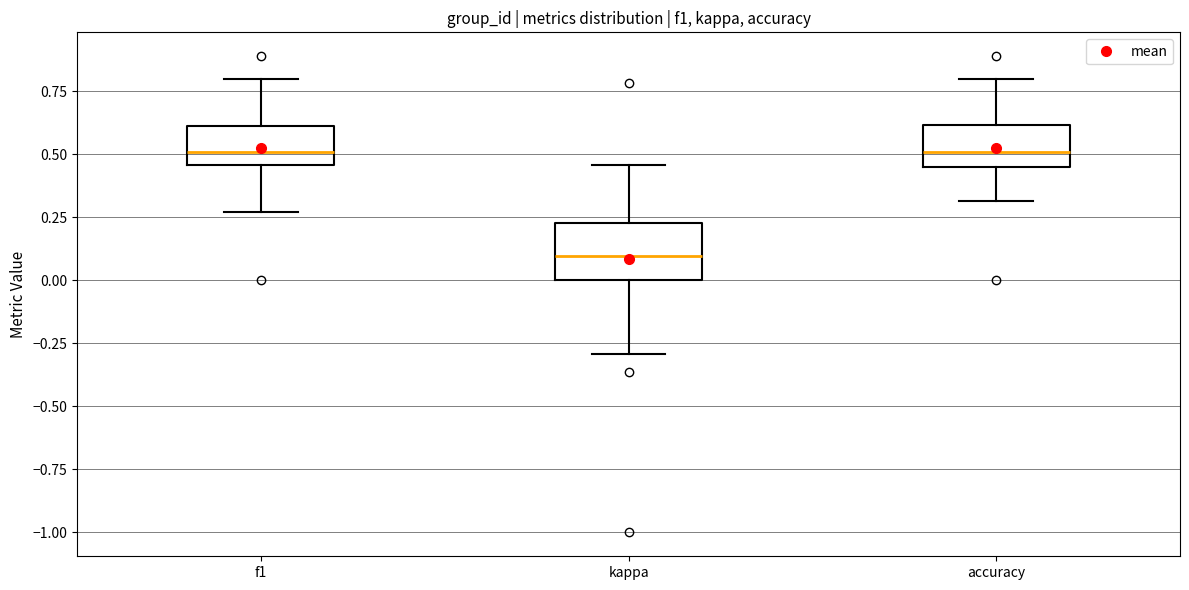

Reading left to right, transcribe this box plot: for each box, give where its median line is, the range the box spans, and where its two whiskers end, as read against the y-axis. The values are not printed on the chart, so give them approximately, as read against the axis.

f1: median 0.50, box 0.45 to 0.60, whiskers 0.25 to 0.80
kappa: median 0.10, box 0.00 to 0.25, whiskers -0.30 to 0.45
accuracy: median 0.50, box 0.45 to 0.60, whiskers 0.30 to 0.80